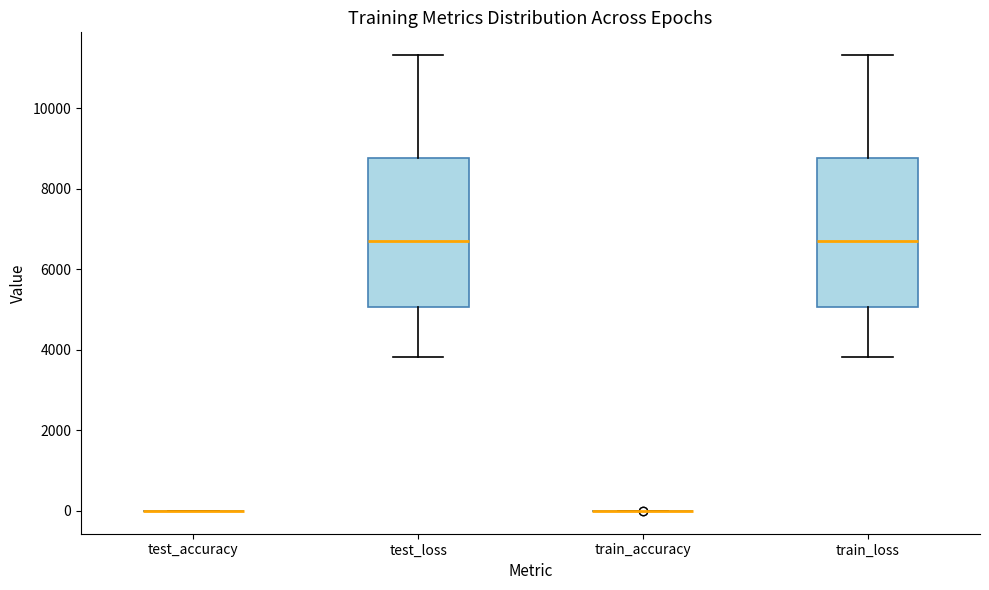

Reading left to right, read every box against the y-axis: the position of its median line, the range the box covers, and the ends of its whiskers. The values are not printed on the chart, so give them approximately, as read against the axis.

test_accuracy: box collapsed to a line at 0, whiskers 0 to 0
test_loss: median 6600, box 5000 to 8800, whiskers 3800 to 11400
train_accuracy: box collapsed to a line at 0, whiskers 0 to 0
train_loss: median 6600, box 5000 to 8800, whiskers 3800 to 11400